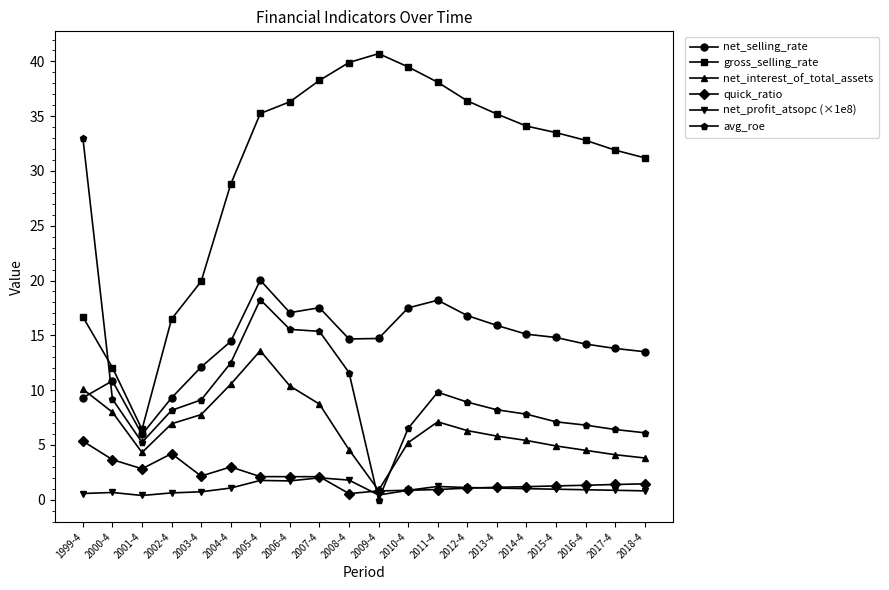

At how many categories does at least one series exceed 23?

16